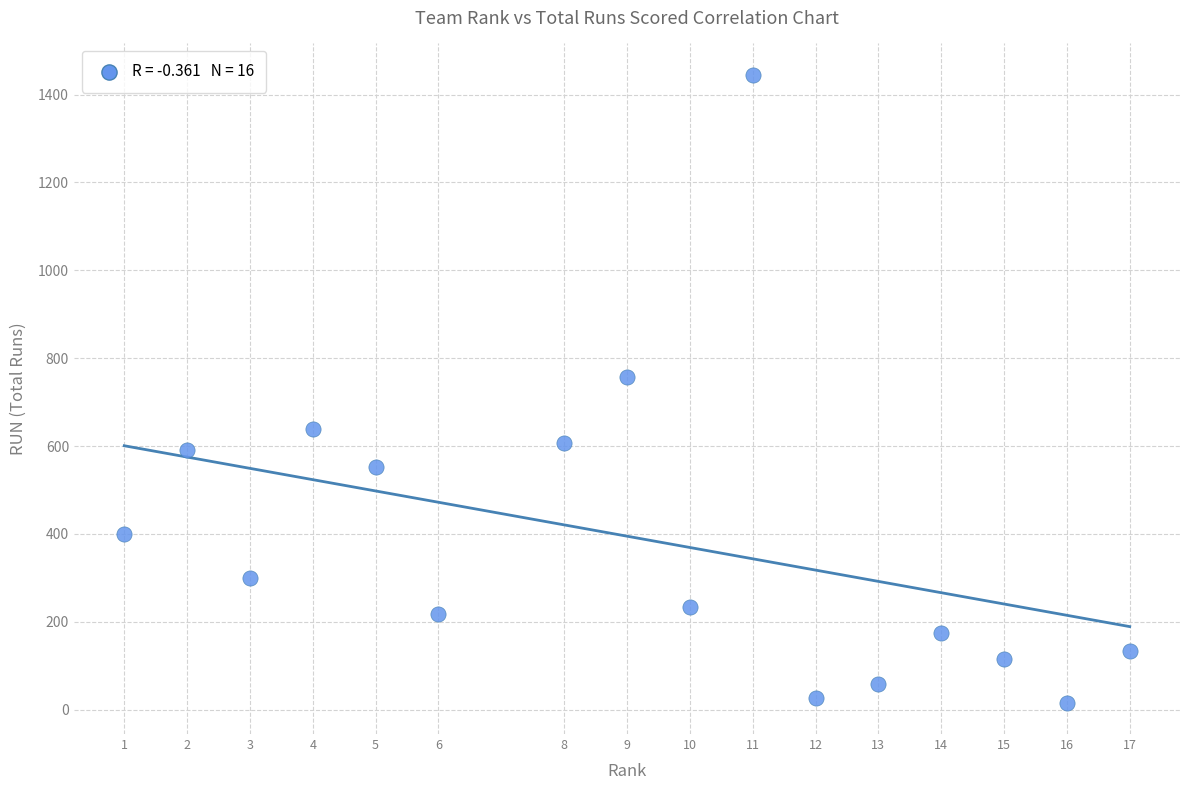

What Y value in the scatter plot is closest to 730?

757